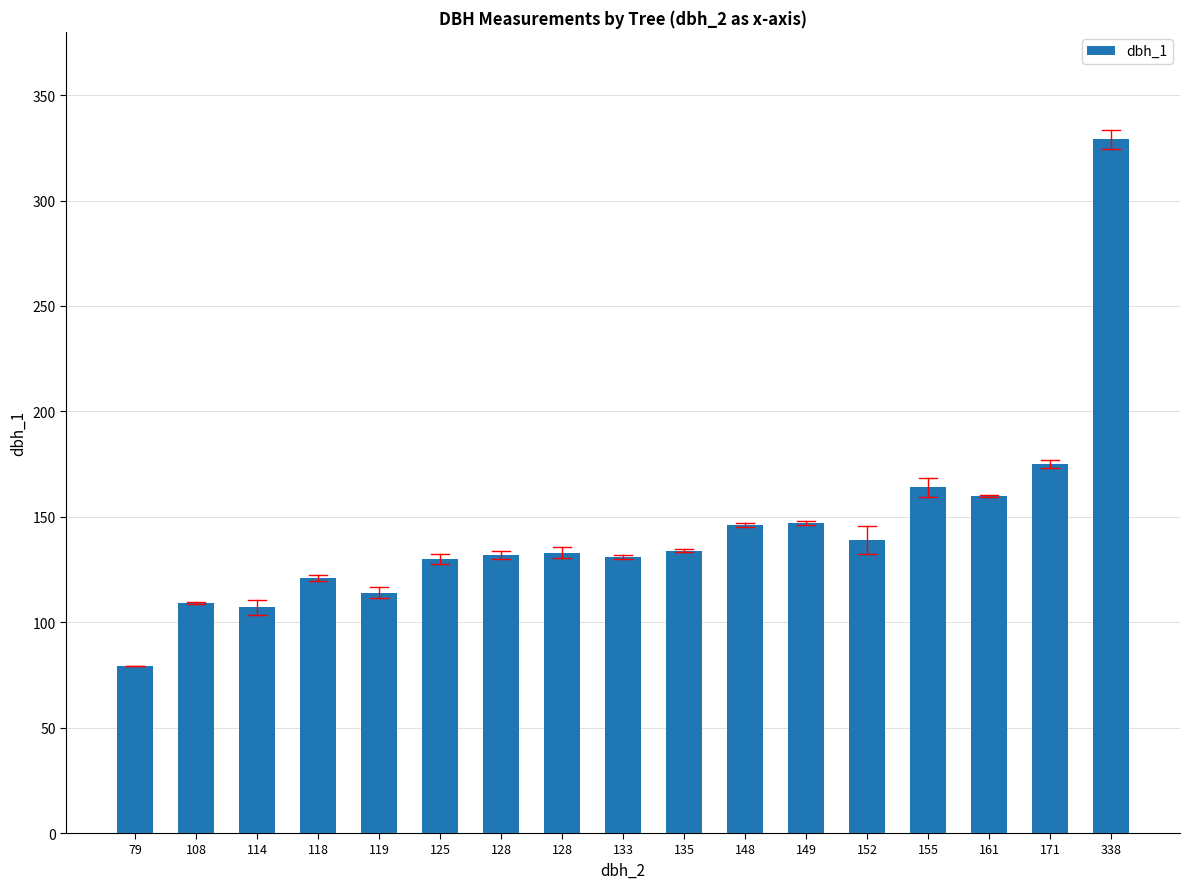

Between 135 and 149, which is larger?

149